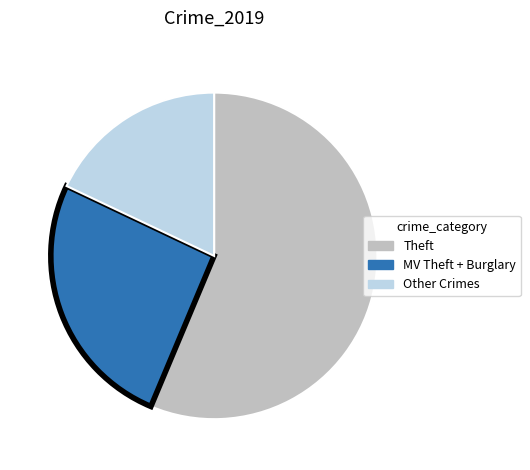

Is there a majority slice in this chart?

Yes